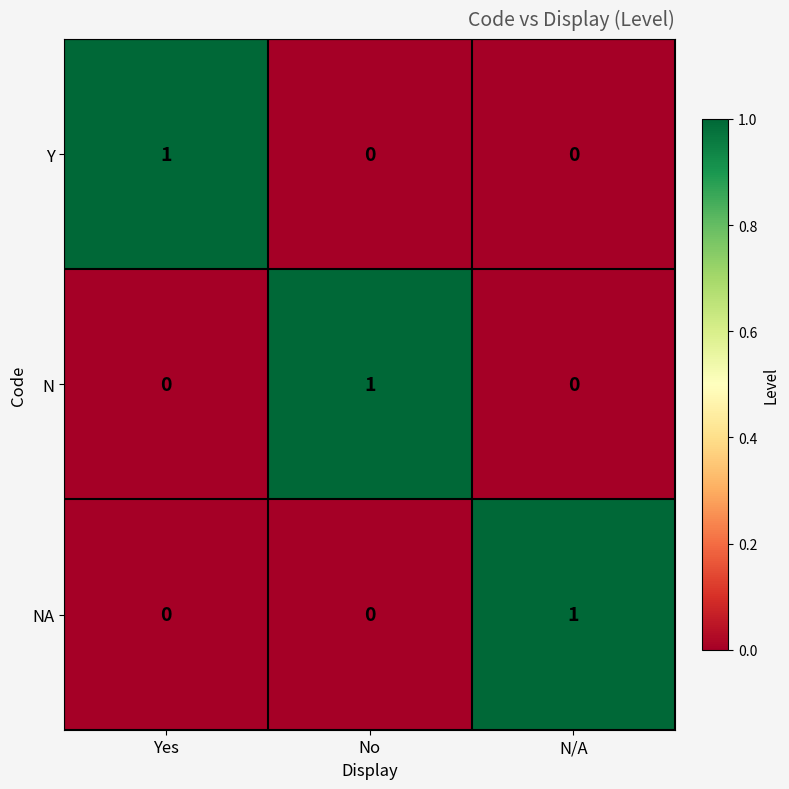

At which label does Y reach its peak?

Yes